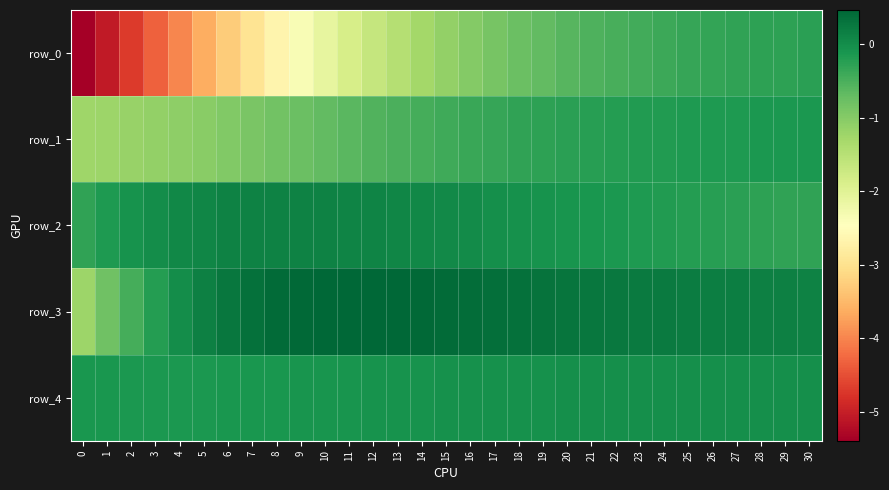

Reading left to right, list all the values displayed in this chart.

row_0: -5.4	-5.1	-4.7	-4.3	-4.0	-3.6	-3.3	-3.0	-2.6	-2.4	-2.1	-1.9	-1.6	-1.5	-1.3	-1.1	-1.0	-0.9	-0.8	-0.7	-0.6	-0.5	-0.5	-0.4	-0.4	-0.4	-0.3	-0.3	-0.3	-0.3	-0.3
row_1: -1.2	-1.2	-1.2	-1.1	-1.1	-1.0	-1.0	-0.9	-0.8	-0.7	-0.7	-0.6	-0.6	-0.5	-0.5	-0.4	-0.4	-0.3	-0.3	-0.3	-0.2	-0.2	-0.2	-0.2	-0.2	-0.2	-0.2	-0.2	-0.1	-0.1	-0.1
row_2: -0.3	-0.2	-0.1	0.0	0.1	0.1	0.1	0.1	0.1	0.1	0.1	0.1	0.1	0.1	0.1	0.0	0.0	-0.0	-0.0	-0.1	-0.1	-0.1	-0.1	-0.2	-0.2	-0.2	-0.2	-0.3	-0.3	-0.3	-0.3
row_3: -1.2	-0.8	-0.5	-0.2	0.0	0.2	0.3	0.4	0.4	0.4	0.5	0.5	0.5	0.5	0.4	0.4	0.4	0.4	0.3	0.3	0.3	0.3	0.3	0.2	0.2	0.2	0.2	0.2	0.2	0.2	0.1
row_4: -0.1	-0.1	-0.1	-0.1	-0.1	-0.1	-0.1	-0.1	-0.1	-0.1	-0.1	-0.1	-0.1	-0.1	-0.1	-0.1	-0.1	-0.0	-0.0	-0.0	-0.0	-0.0	-0.0	-0.0	-0.0	-0.0	-0.0	-0.0	-0.0	-0.0	-0.0